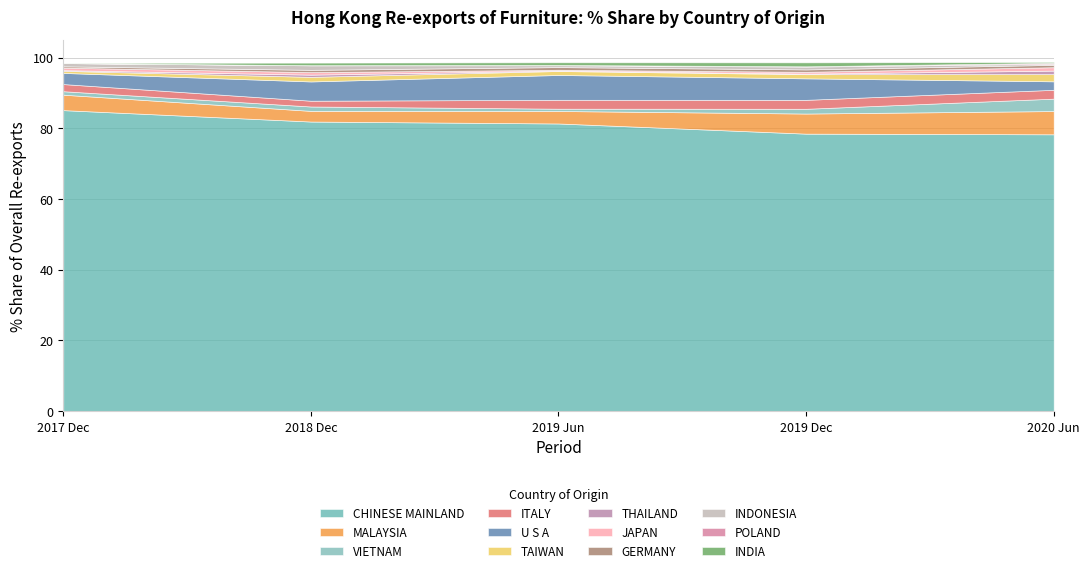

What is the highest value of the CHINESE MAINLAND series?

85.2